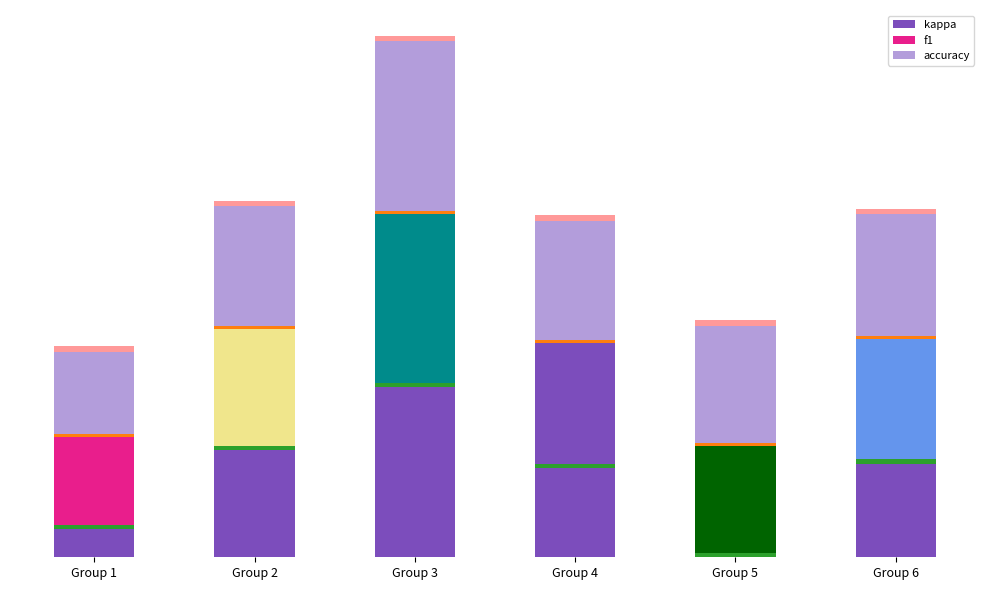

Which series has the widest spread of values?

kappa